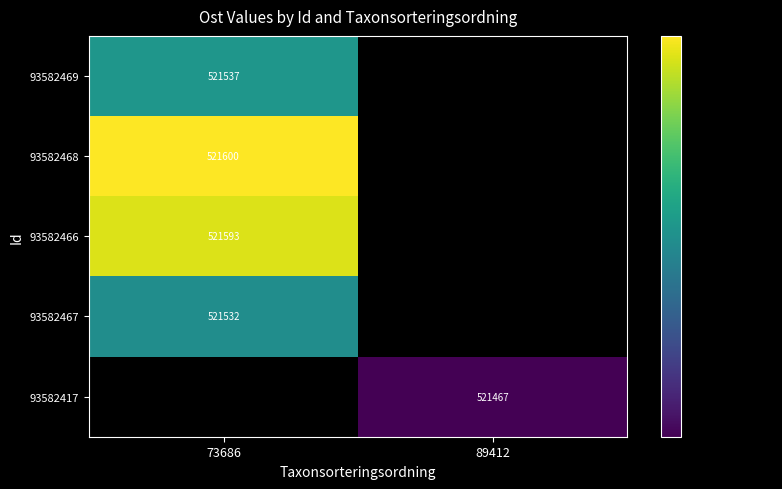

Between 73686 and 89412, which is larger?

73686